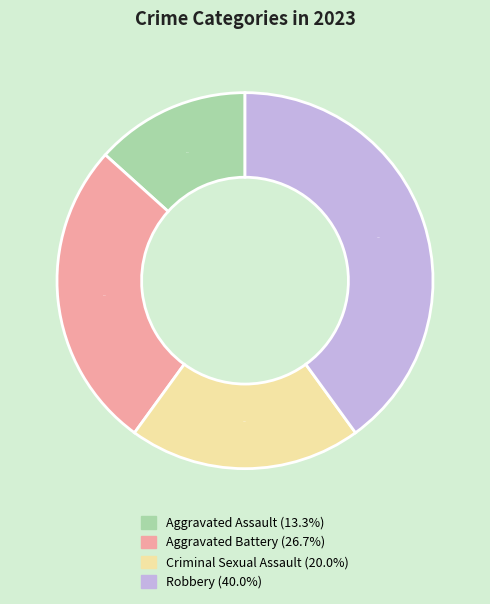

Rank the categories by value from lowest to highest.

Aggravated Assault, Criminal Sexual Assault, Aggravated Battery, Robbery